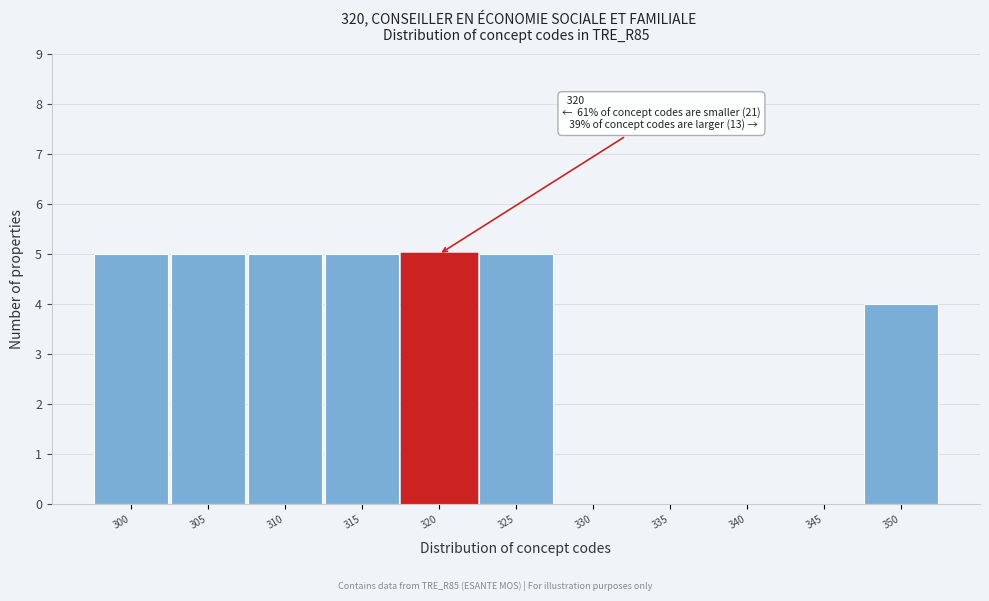

Reading left to right, transcribe all the data shown in this chart.

300=5	305=5	310=5	315=5	320=5	325=5	330=0	335=0	340=0	345=0	350=4